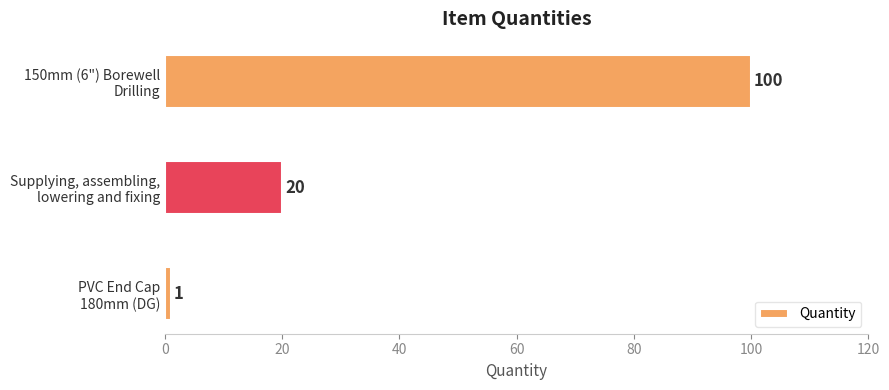

Reading bottom to top, transcribe all the data shown in this chart.

1	20	100